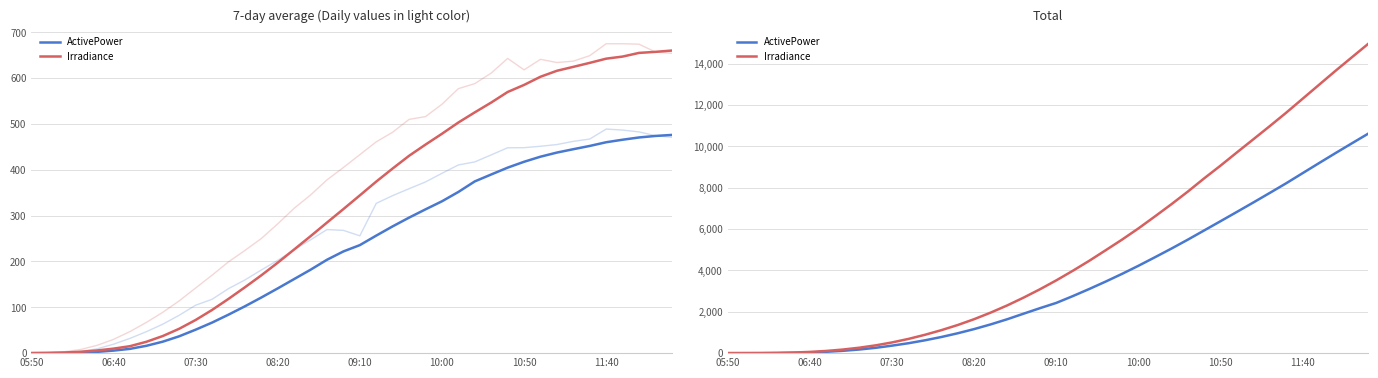

Reading right to left, transcribe all the data shown in this chart.

ActivePower: 10619.9	10149.2	9674.8	9192.1	8705.5	8216.6	7749.5	7287.5	6832.4	6381.1	5932.8	5484.8	5052.3	4635.1	4224.6	3832.3	3458.8	3100.0	2756.4	2429.6	2173.7	1905.8	1636.2	1389.1	1163.7	961.4	780.0	620.4	479.7	362.3	257.8	175.2	112.0	65.3	33.1	13.7	4.3	0.6	0.2	0.1
Irradiance: 14965.0	14311.0	13654.0	12980.0	12305.0	11630.0	10981.0	10344.0	9710.0	9069.0	8451.0	7808.0	7197.0	6609.0	6032.0	5489.0	4973.0	4463.0	3981.0	3520.0	3087.0	2682.0	2304.0	1959.0	1643.0	1361.0	1111.0	887.0	688.0	518.0	376.0	262.0	173.0	106.0	59.0	29.0	12.0	4.0	1.0	0.0